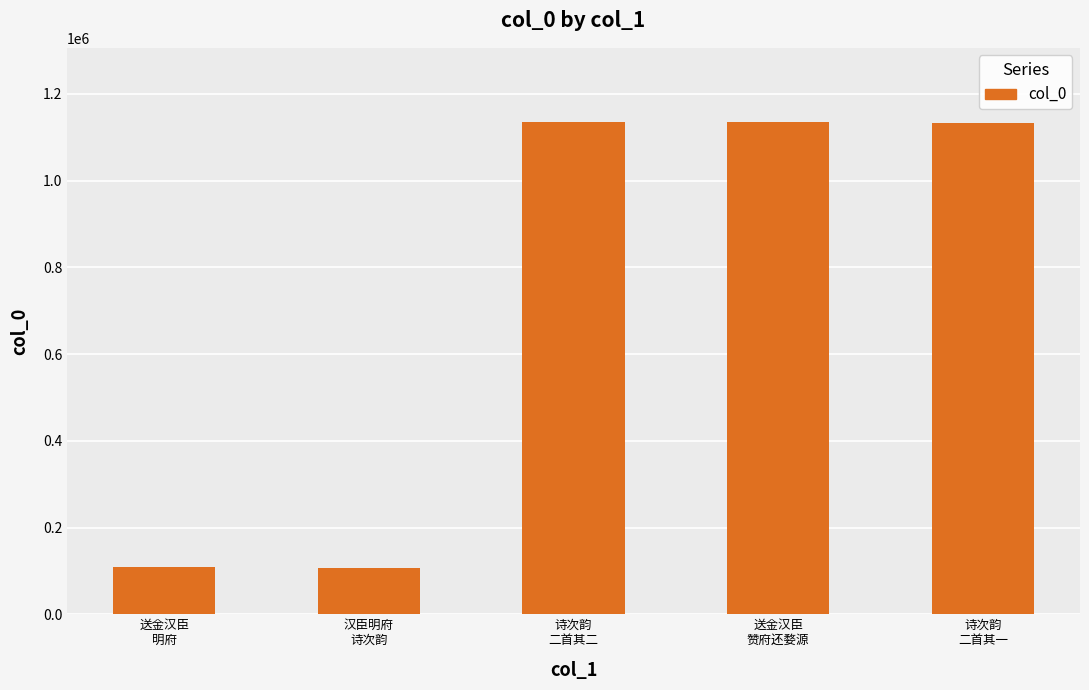

The chart shows a value of 56213 at 送金汉臣
明府. True or false?

False